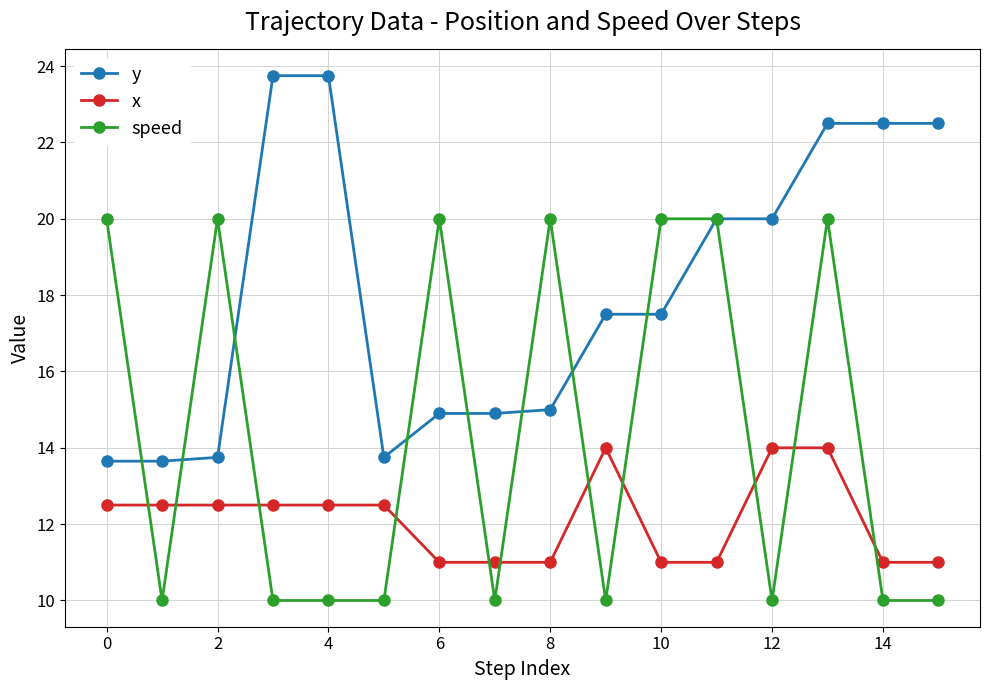

Rank the series by their average value, from highest to lowest.

y, speed, x